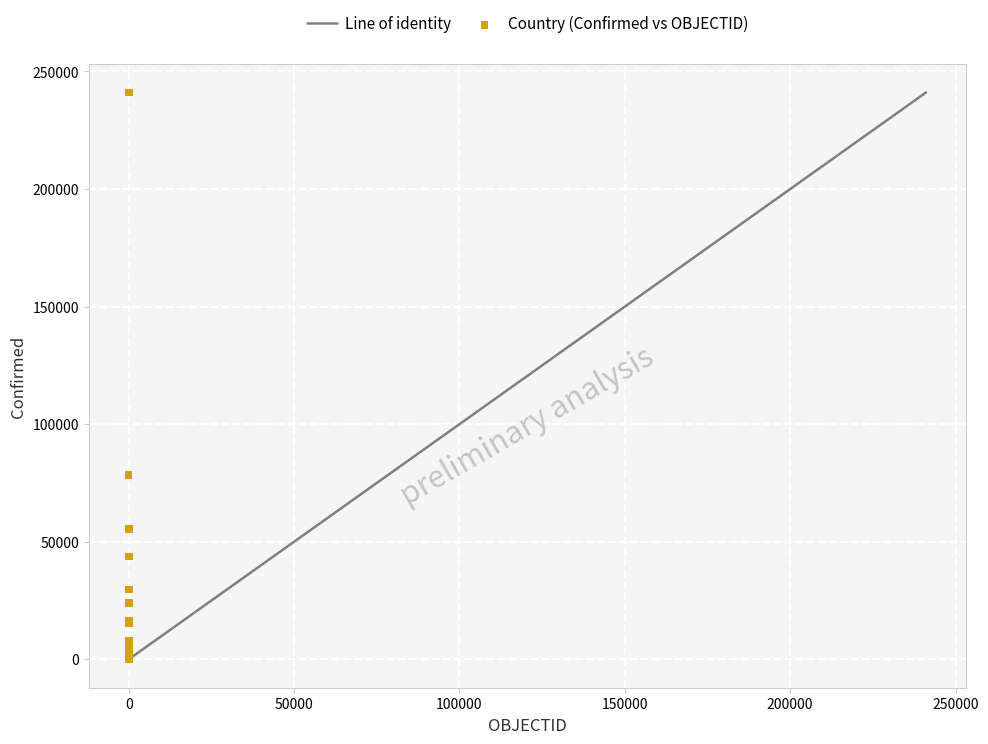

What Y value in the scatter plot is closest to 120549?

78332